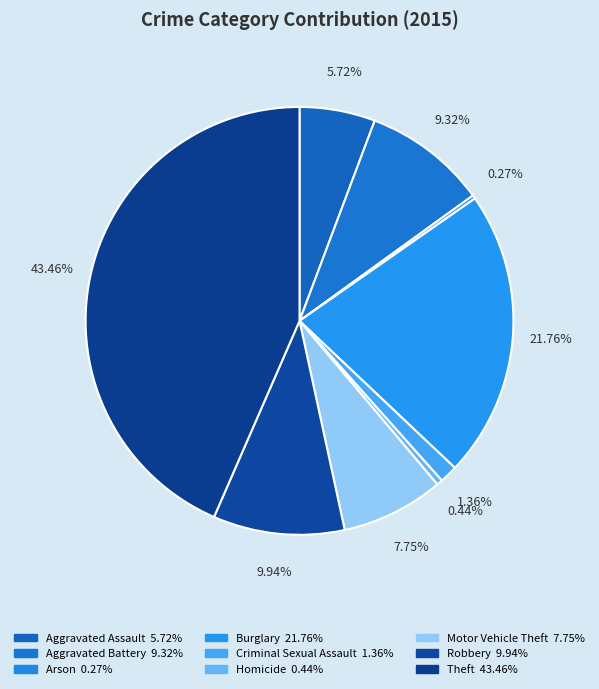

Is it true that Burglary is 22% of the pie?

True